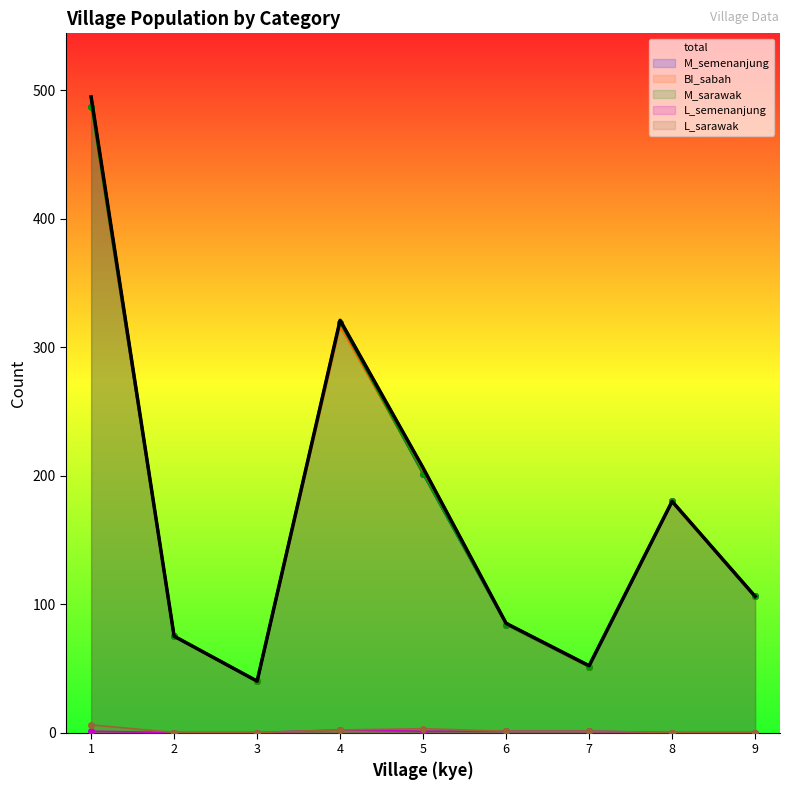

What is the difference between the maximum and minimum values in the M_sarawak series?

447